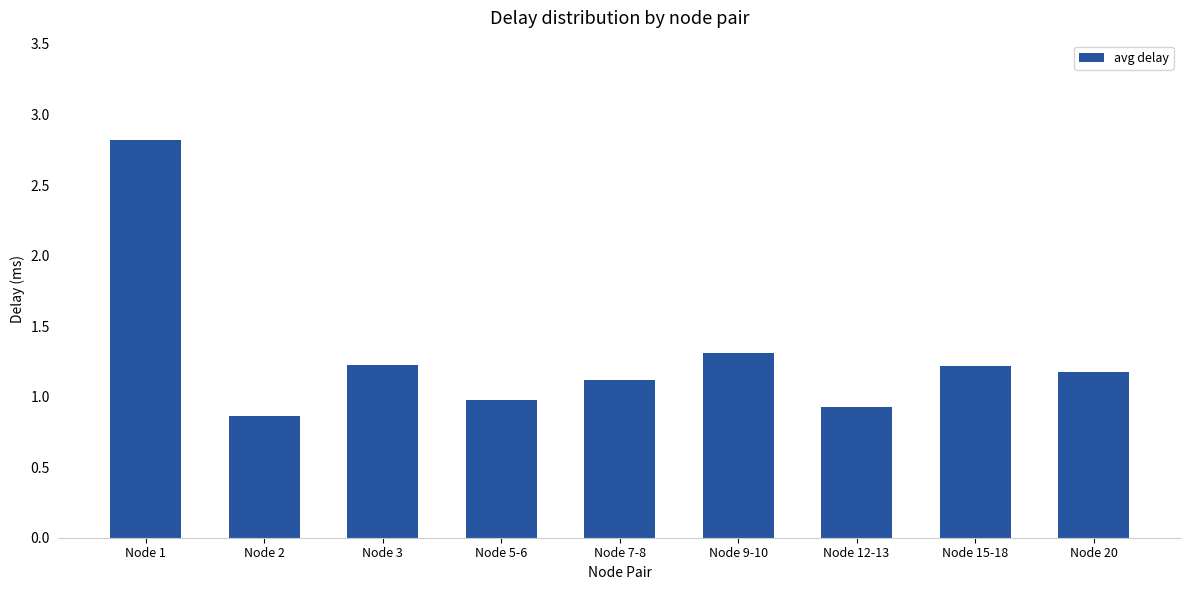

What is the label of the 5th bar from the right?

Node 7-8